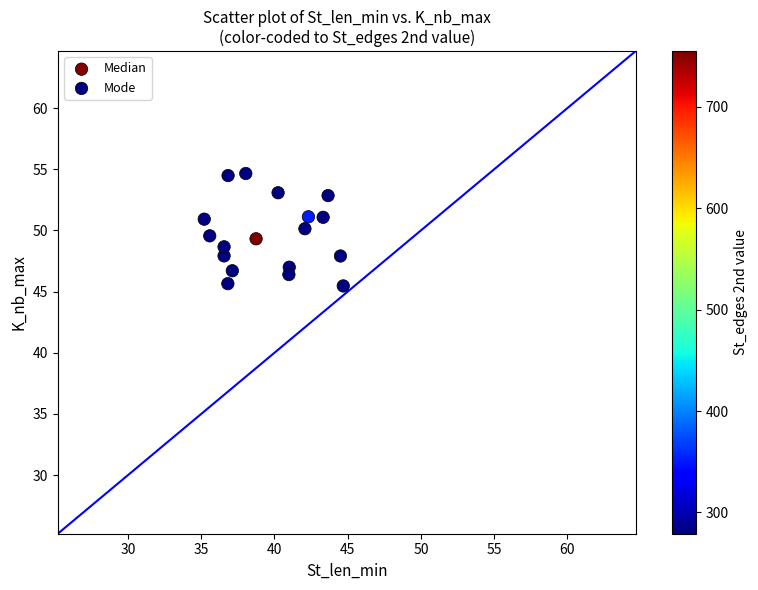

What are all the series names shown in the legend?

Median, Mode